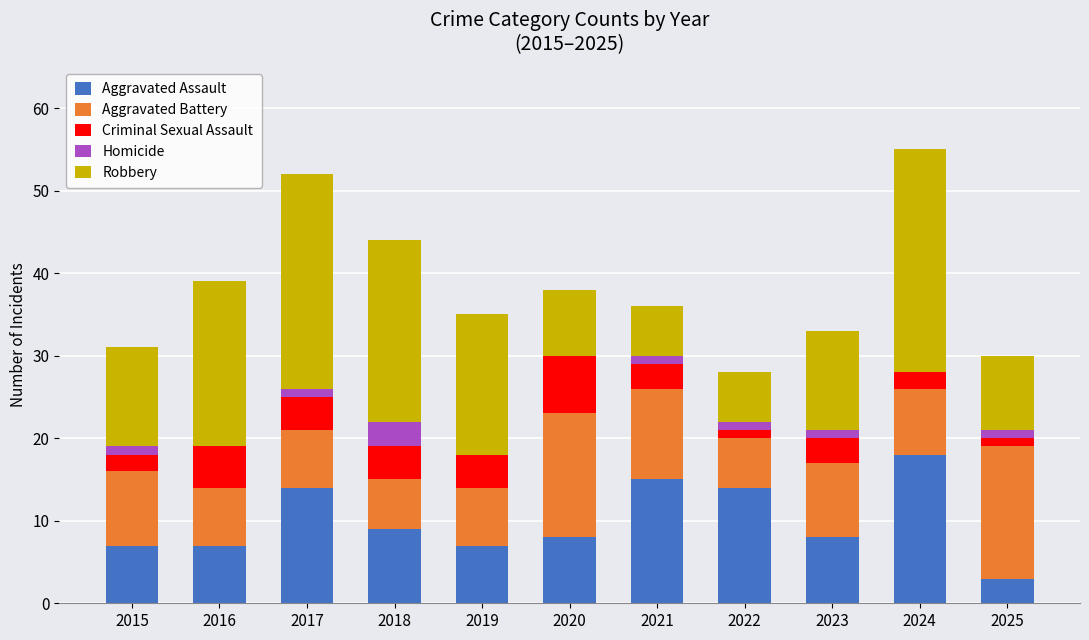

Which category has the highest value in the Aggravated Assault series?

2024